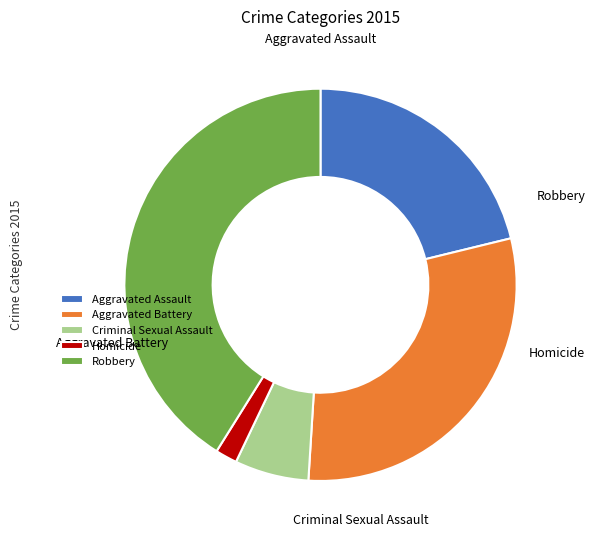

To the nearest percent, what is the average slice percentage?

20%